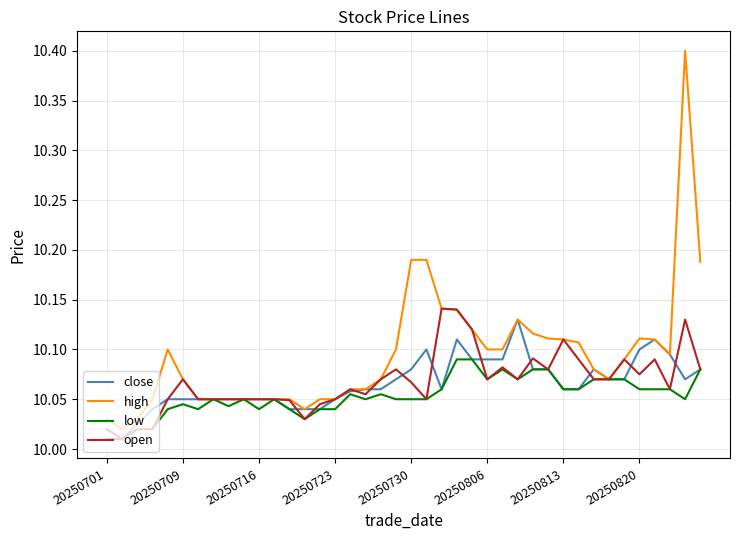

Which series has the largest total across all categories?

high